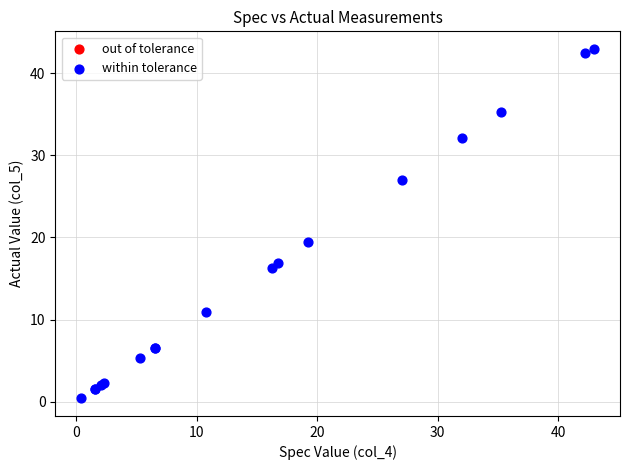

What Y value in the scatter plot is closest to 21?

19.5